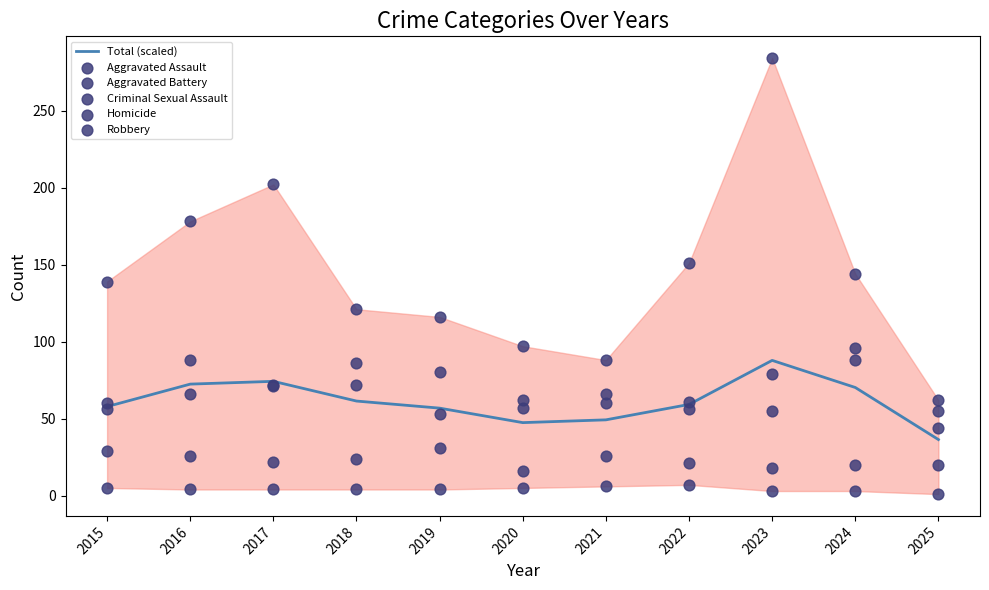

What is the total value across all series at 2023?

526.8